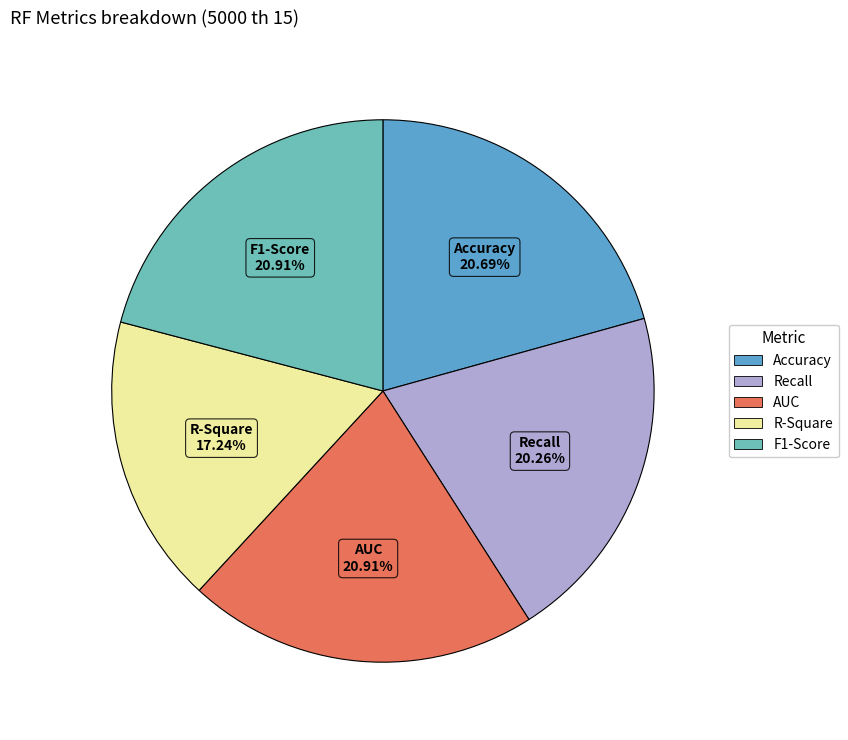

Combined, what portion of the pie is R-Square and F1-Score?

38.1%